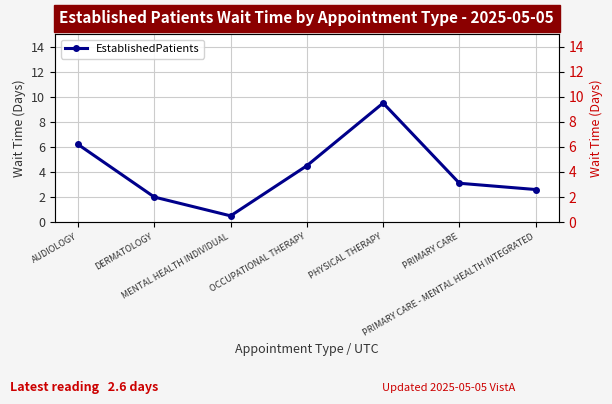

What is the approximate value at PHYSICAL THERAPY?

9.5